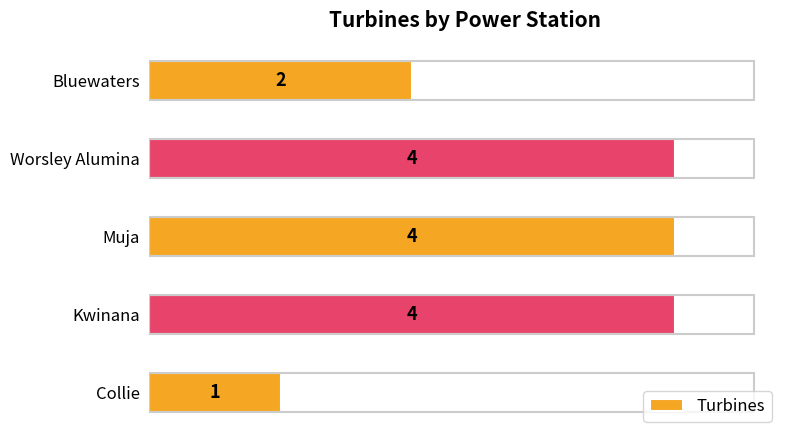

Are the bars horizontal?

Yes